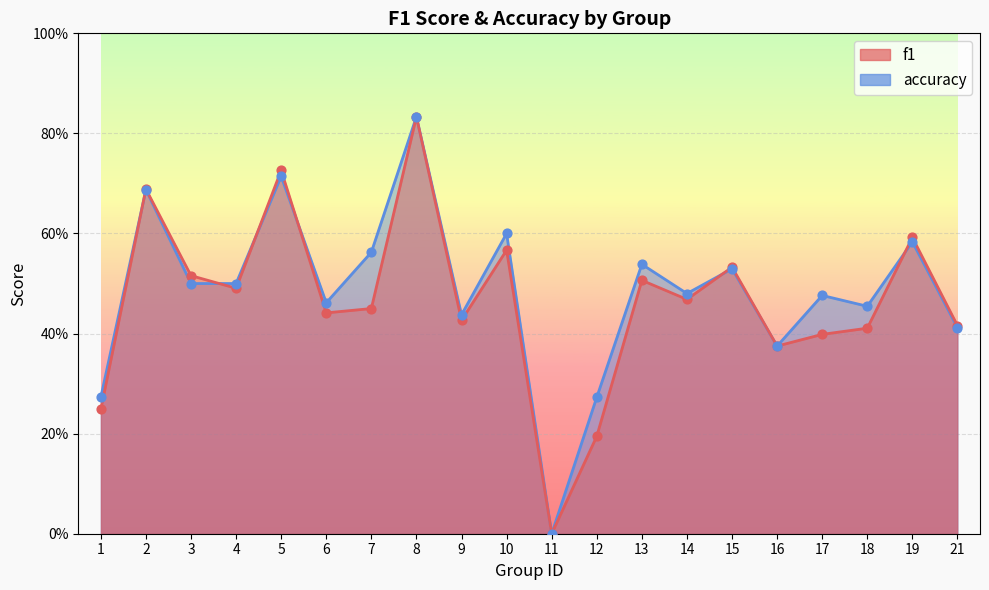

Which series has the widest spread of Y values?

f1